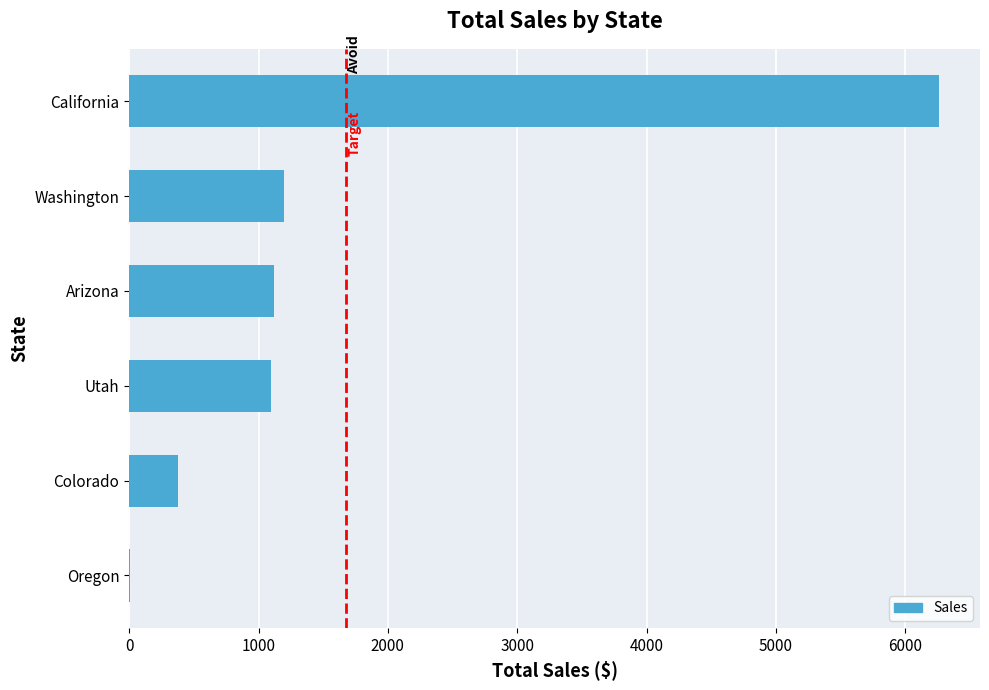

Where is the data nearest to the value 3134?

Washington